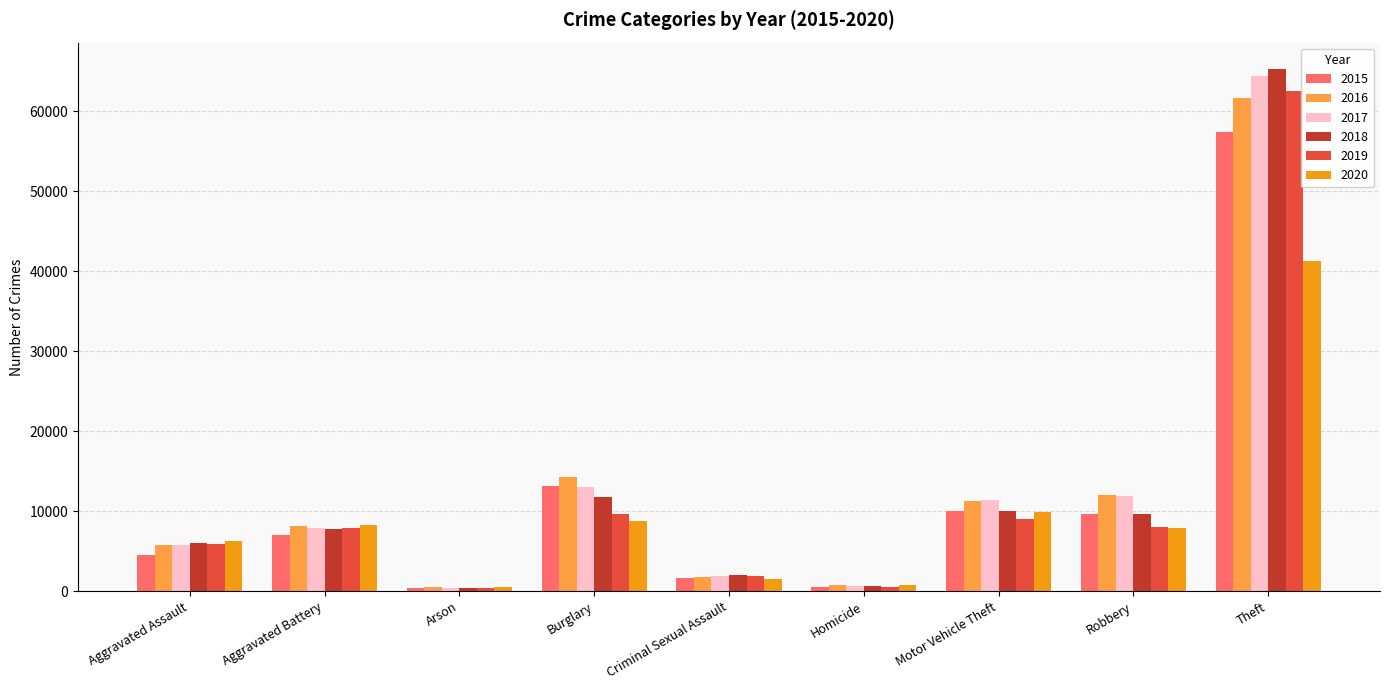

At how many categories does at least one series exceed 26031?

1